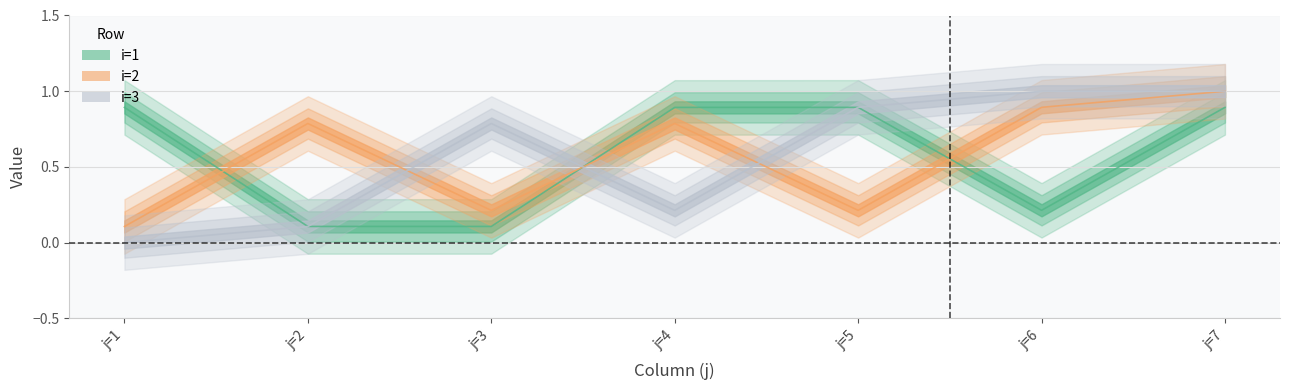

Where is the first local minimum for i=1?

j=6